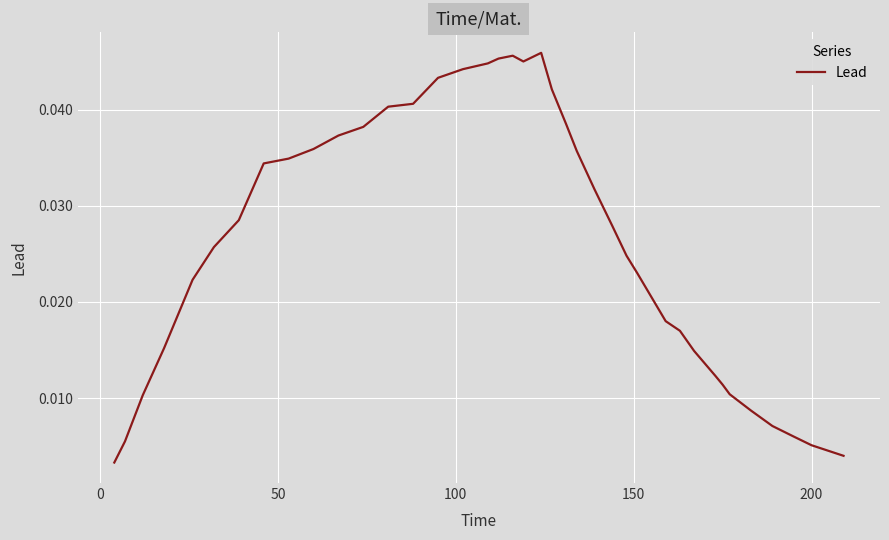

How many series are shown in this chart?

1